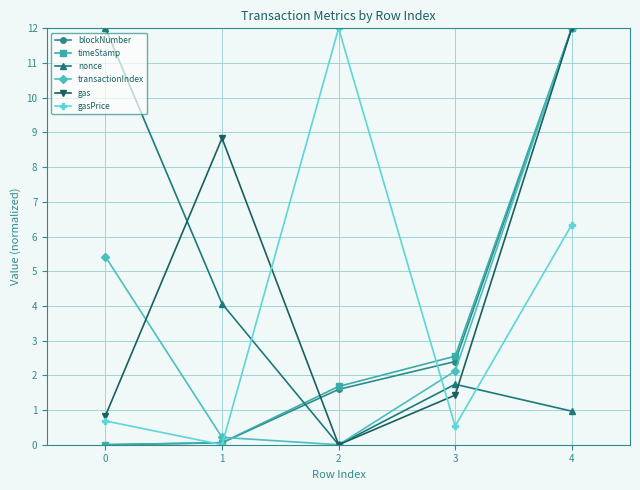

What is the difference between the maximum and second lowest values in the blockNumber series?

11.9